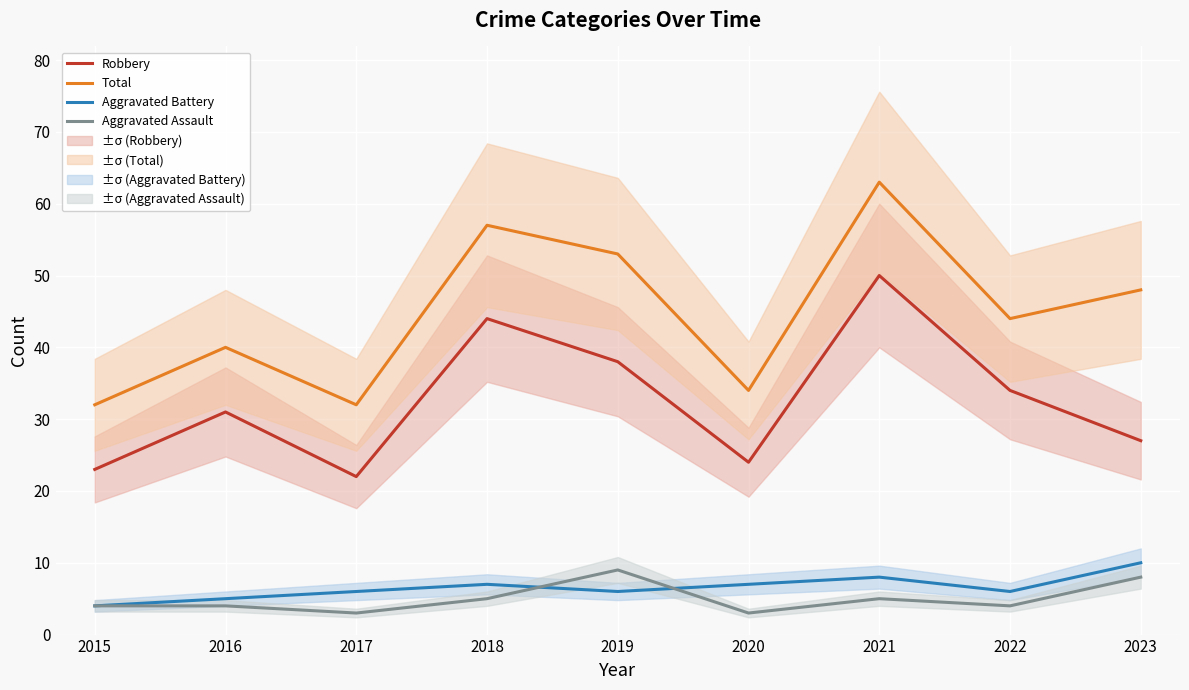

What is the value of the Robbery point at the 1st from the left?

23